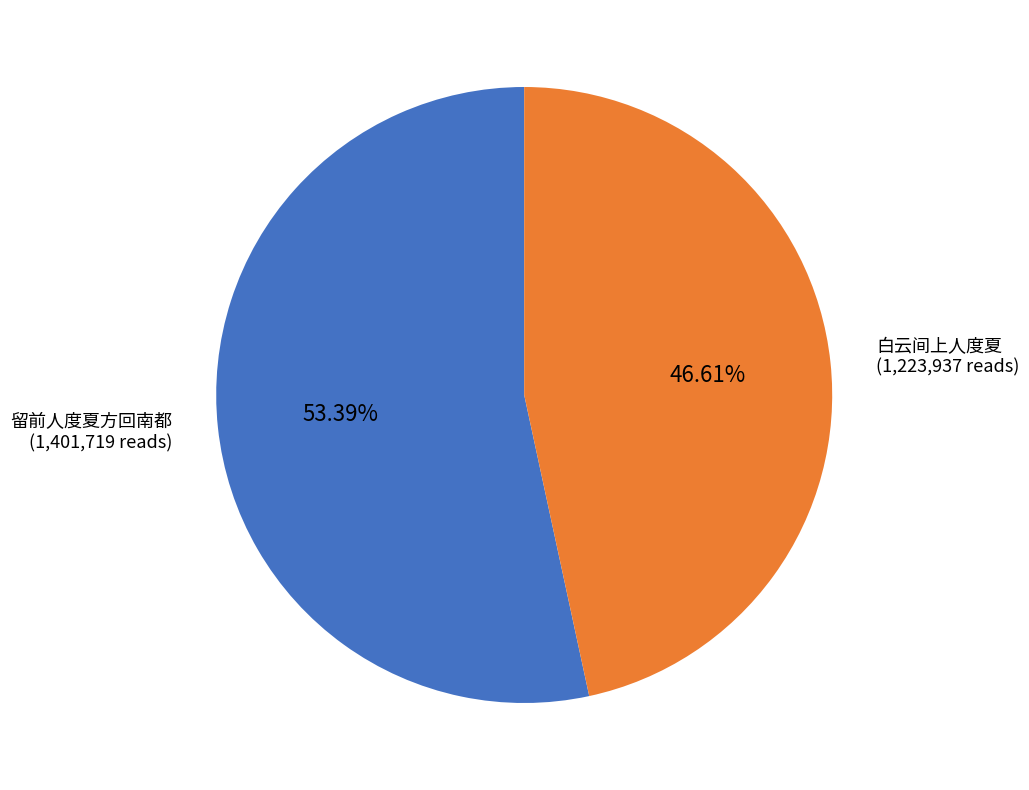

Is there a majority slice in this chart?

Yes